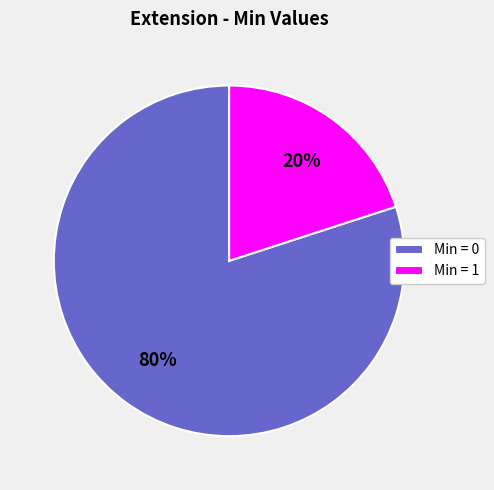

To the nearest percent, what is the average slice percentage?

50%